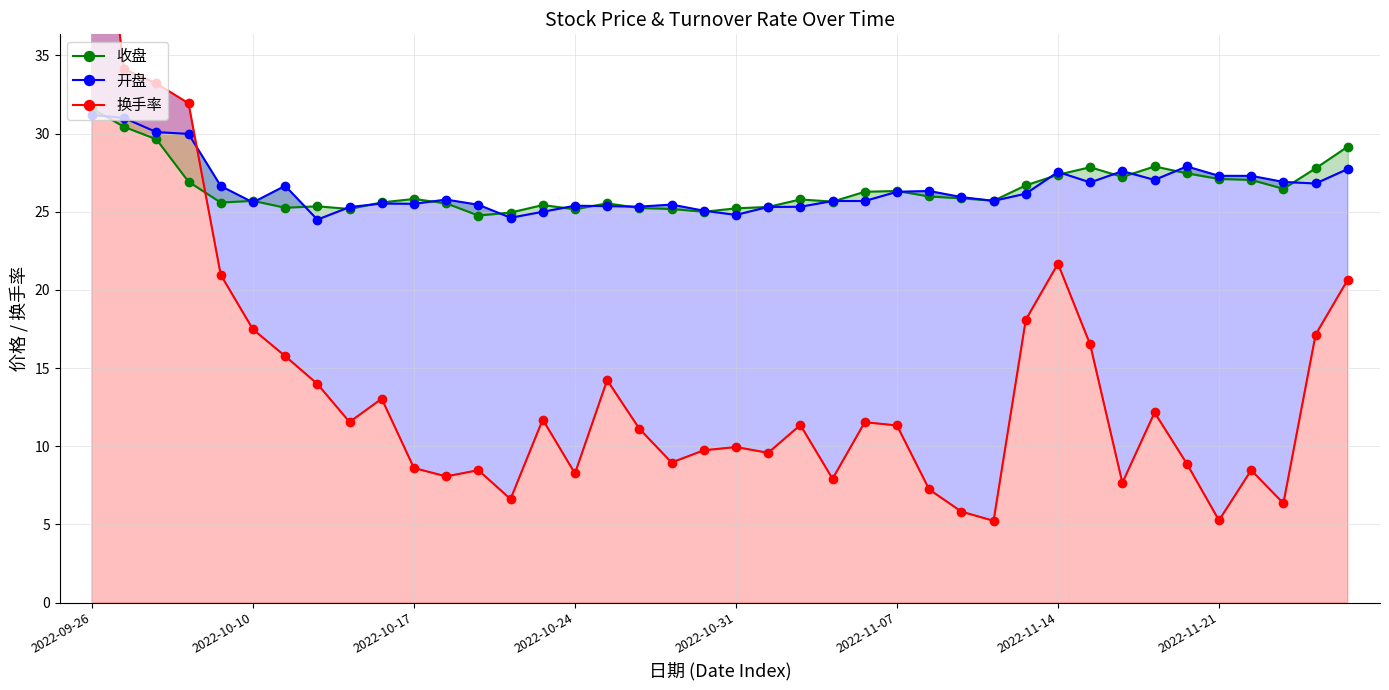

At which category is the sum across all series the highest?

2022-09-26